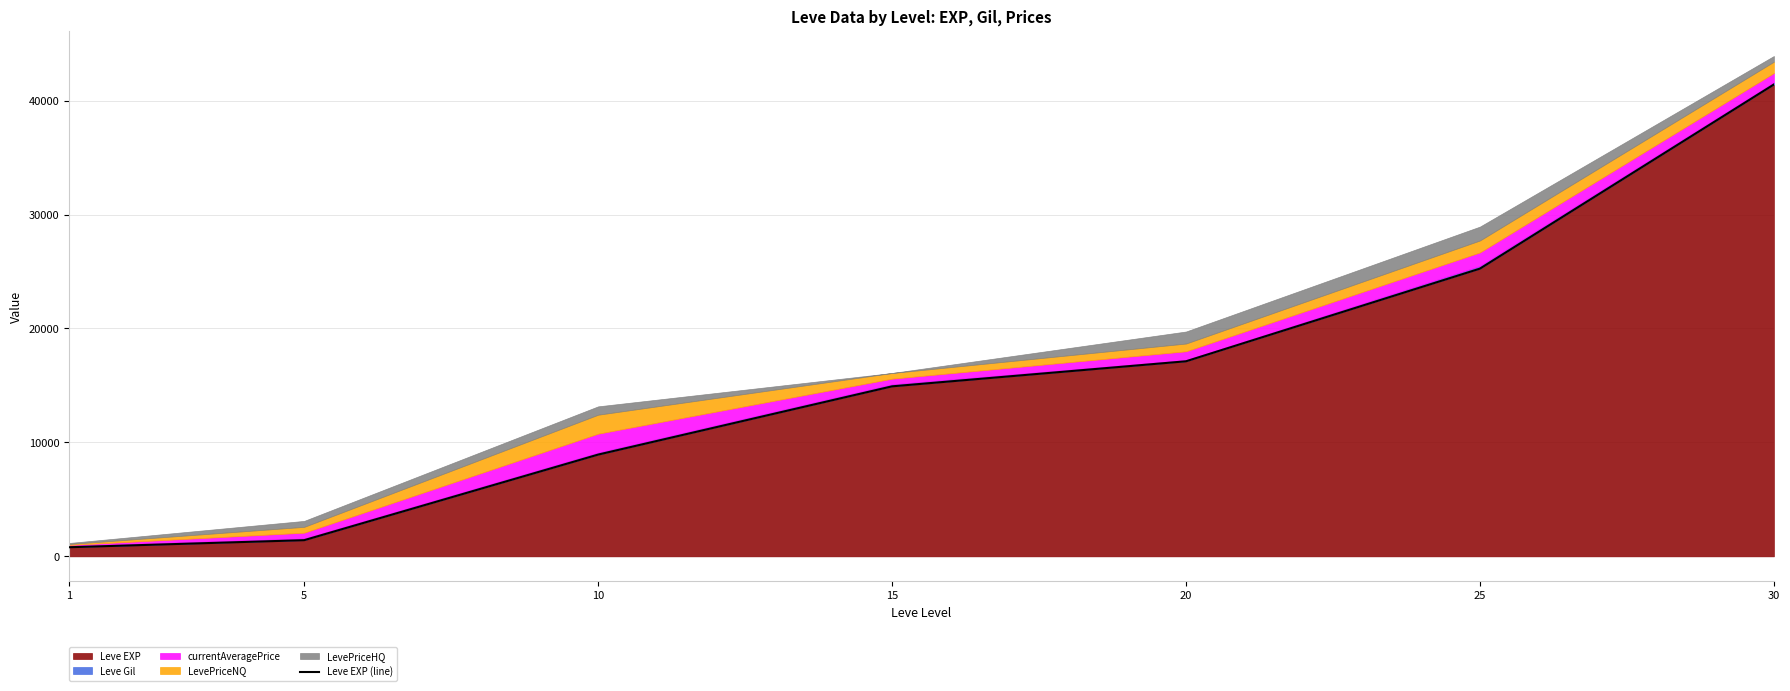

Does the chart display data point markers on the line(s)?

No